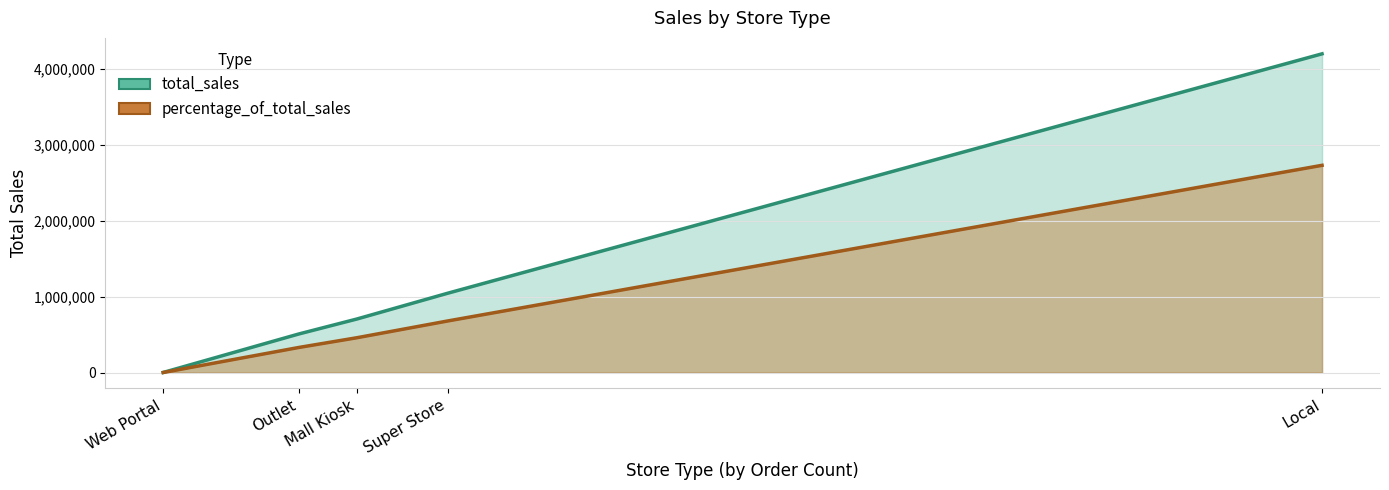

True or false: percentage_of_total_sales and total_sales cross at least once.

False